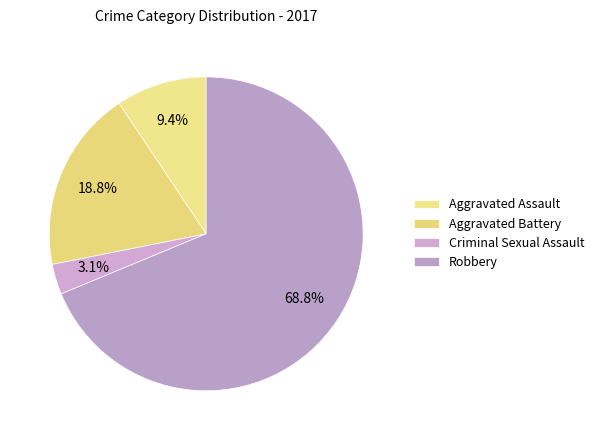

What is the majority slice?

Robbery